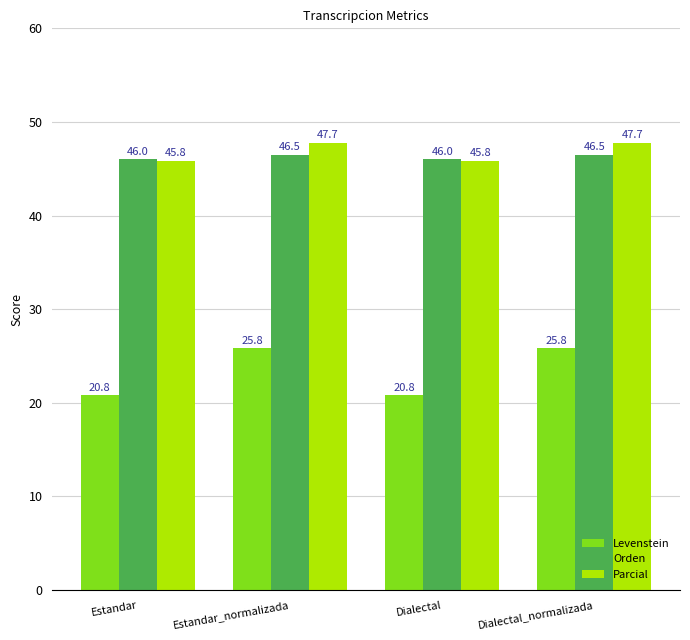

What position from the right is Dialectal_normalizada?

1